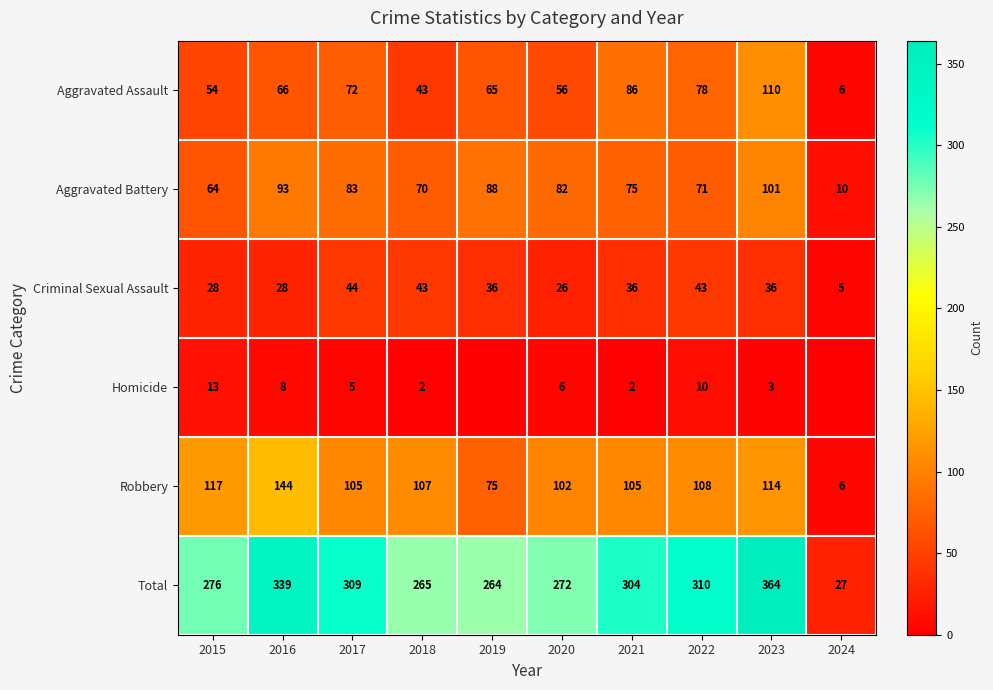

At which label does Total reach its peak?

2023